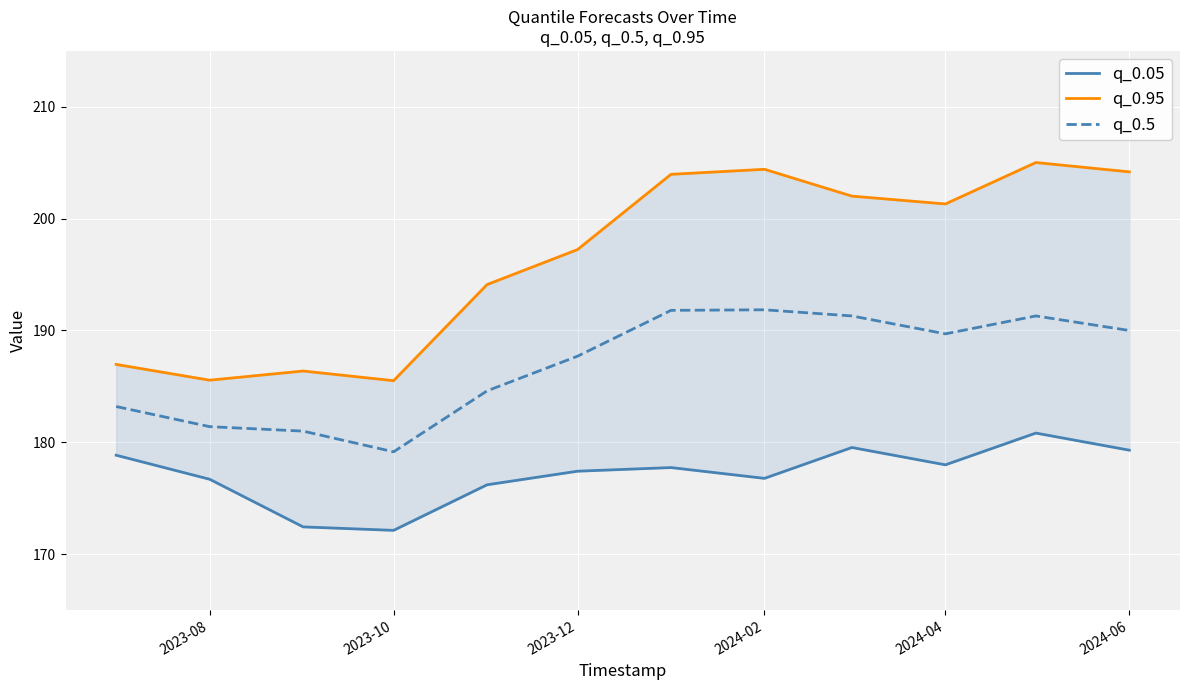

What is the lowest value of the q_0.5 series?

179.2